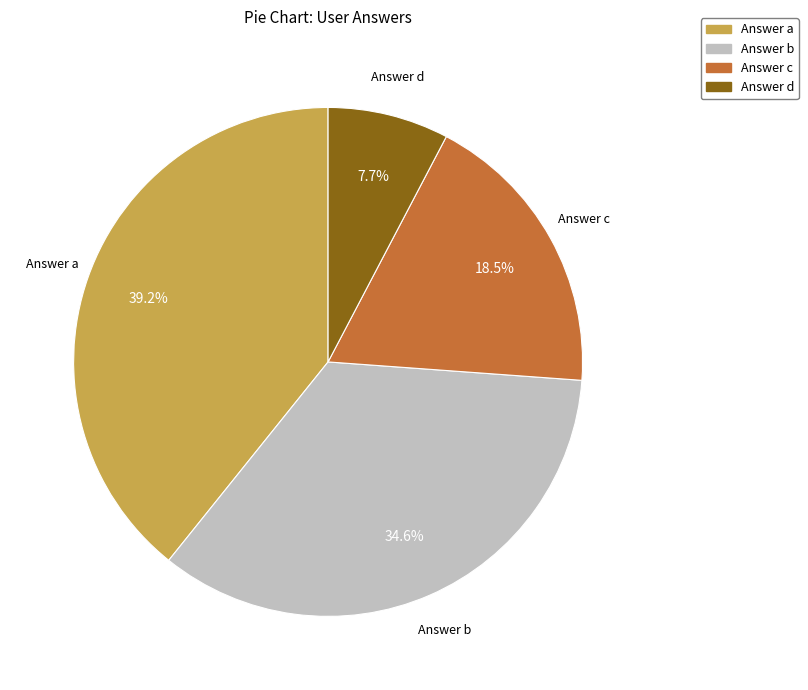

Count the number of slices in the pie.

4